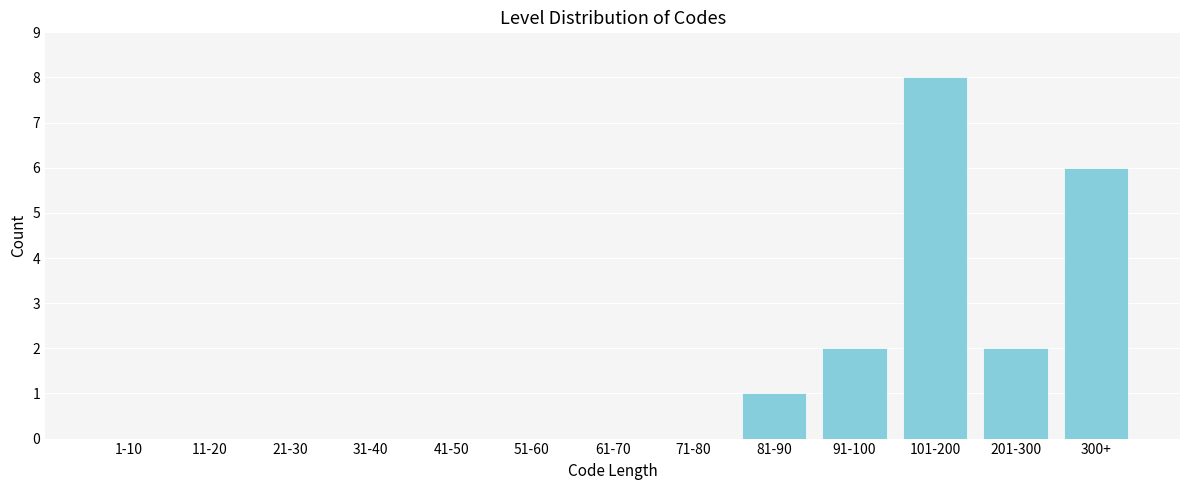

Reading left to right, what are all the values shown in this chart?

1-10=0	11-20=0	21-30=0	31-40=0	41-50=0	51-60=0	61-70=0	71-80=0	81-90=1	91-100=2	101-200=8	201-300=2	300+=6